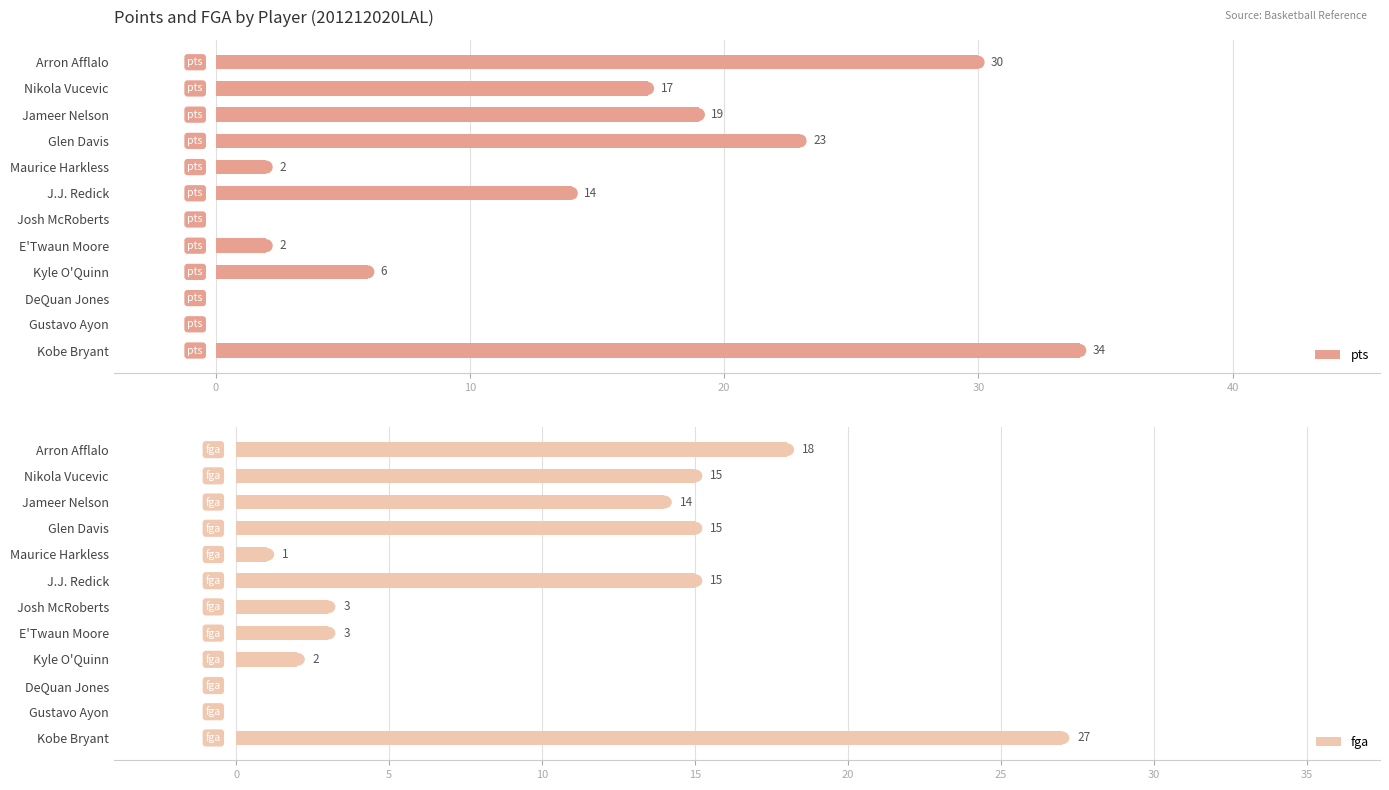

Count the number of categories in the chart.

12